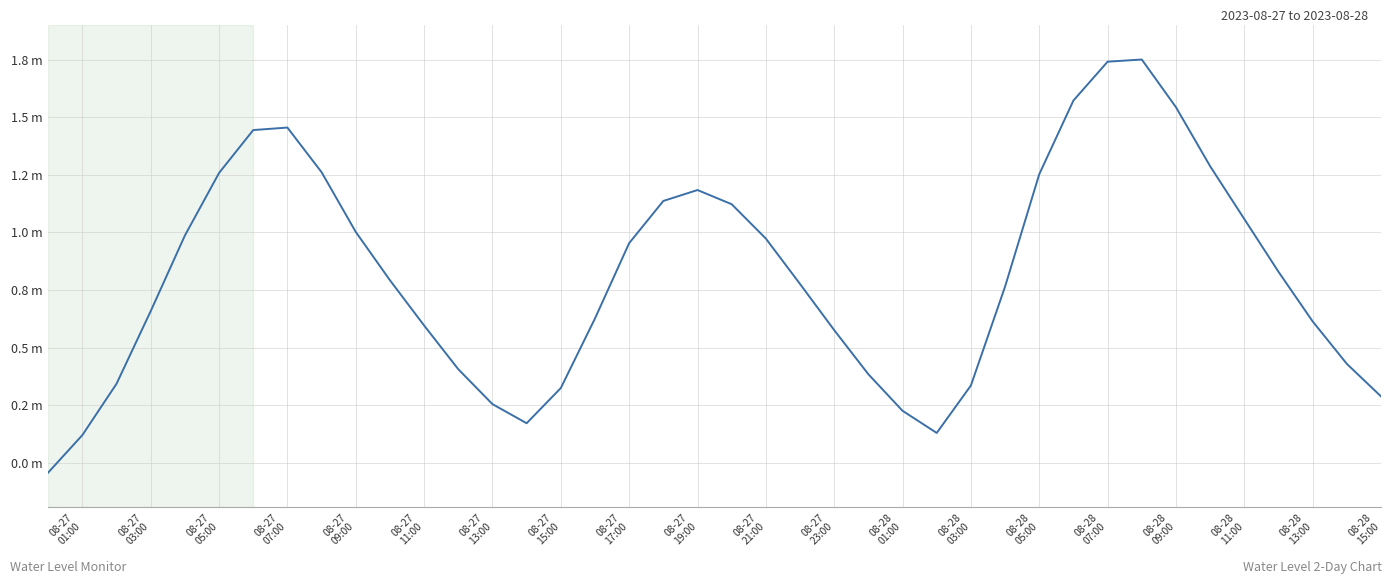

Is this an area chart (filled region under the line)?

No